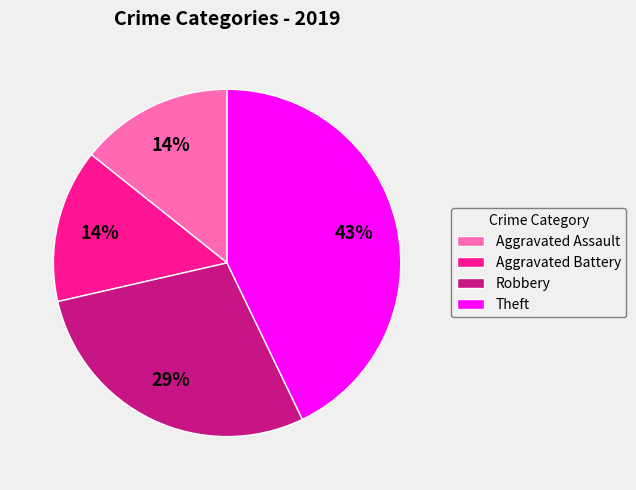

What is the largest slice in the pie chart?

Theft